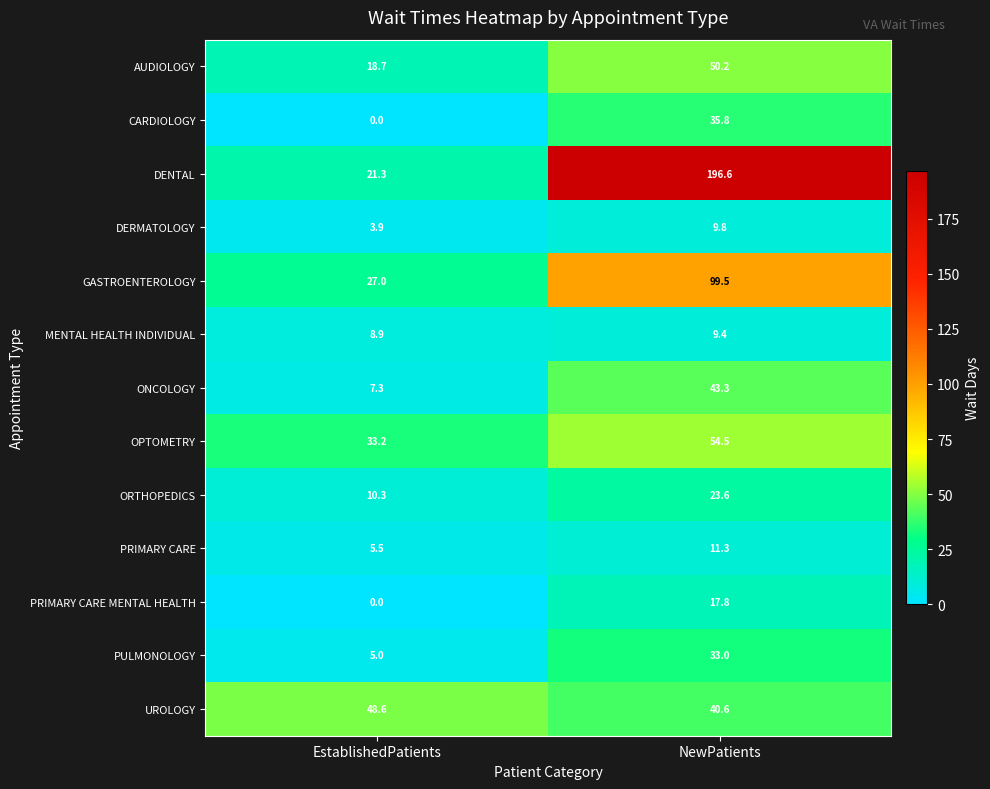

At NewPatients, list the series in order from largest to smallest.

DENTAL, GASTROENTEROLOGY, OPTOMETRY, AUDIOLOGY, ONCOLOGY, UROLOGY, CARDIOLOGY, PULMONOLOGY, ORTHOPEDICS, PRIMARY CARE MENTAL HEALTH, PRIMARY CARE, DERMATOLOGY, MENTAL HEALTH INDIVIDUAL